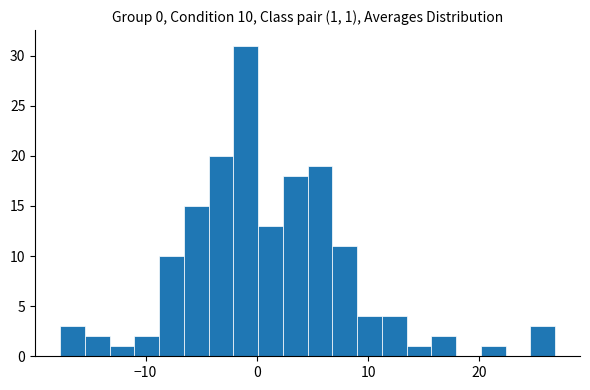

Read against the x-axis, roughly where is the centre of the tallest bar?

-1